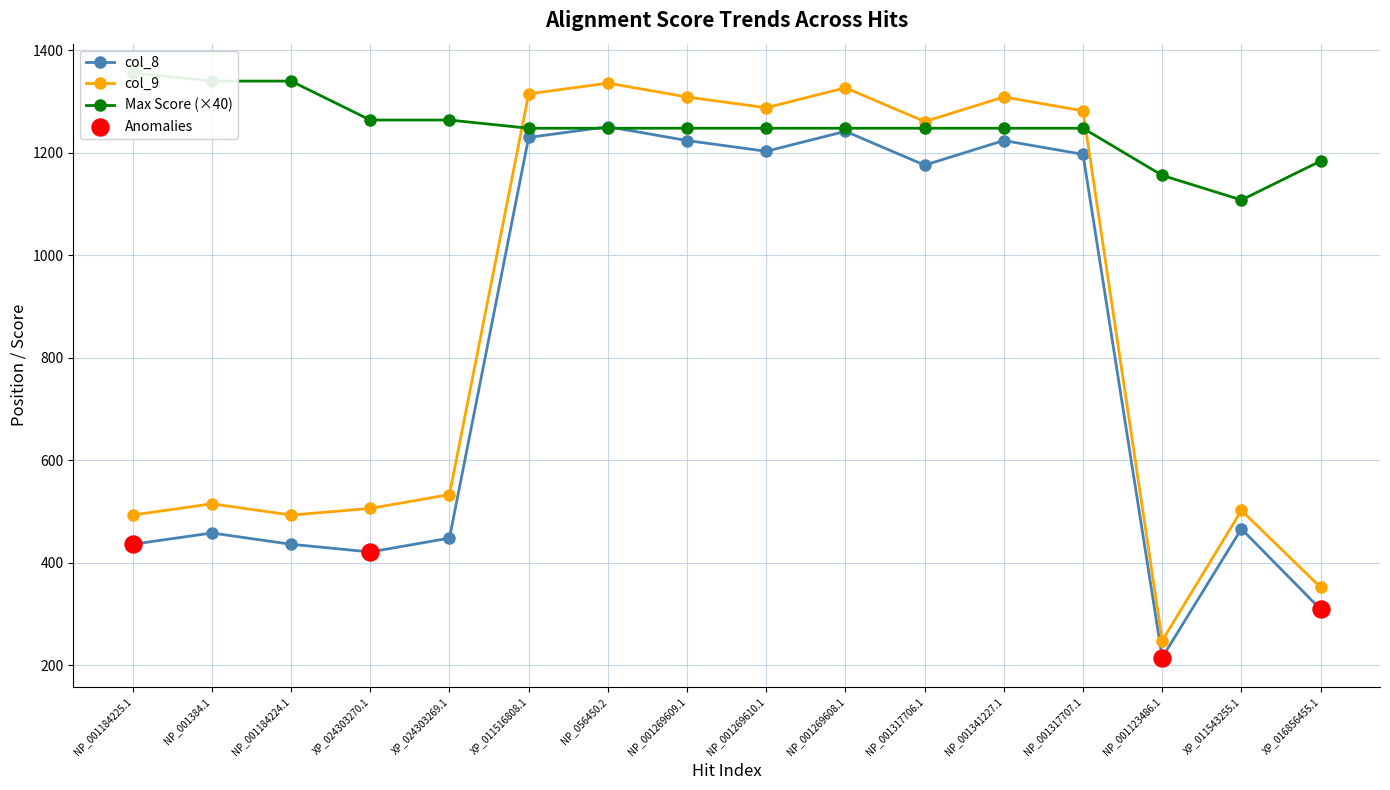

At which category is the sum across all series the highest?

NP_056450.2